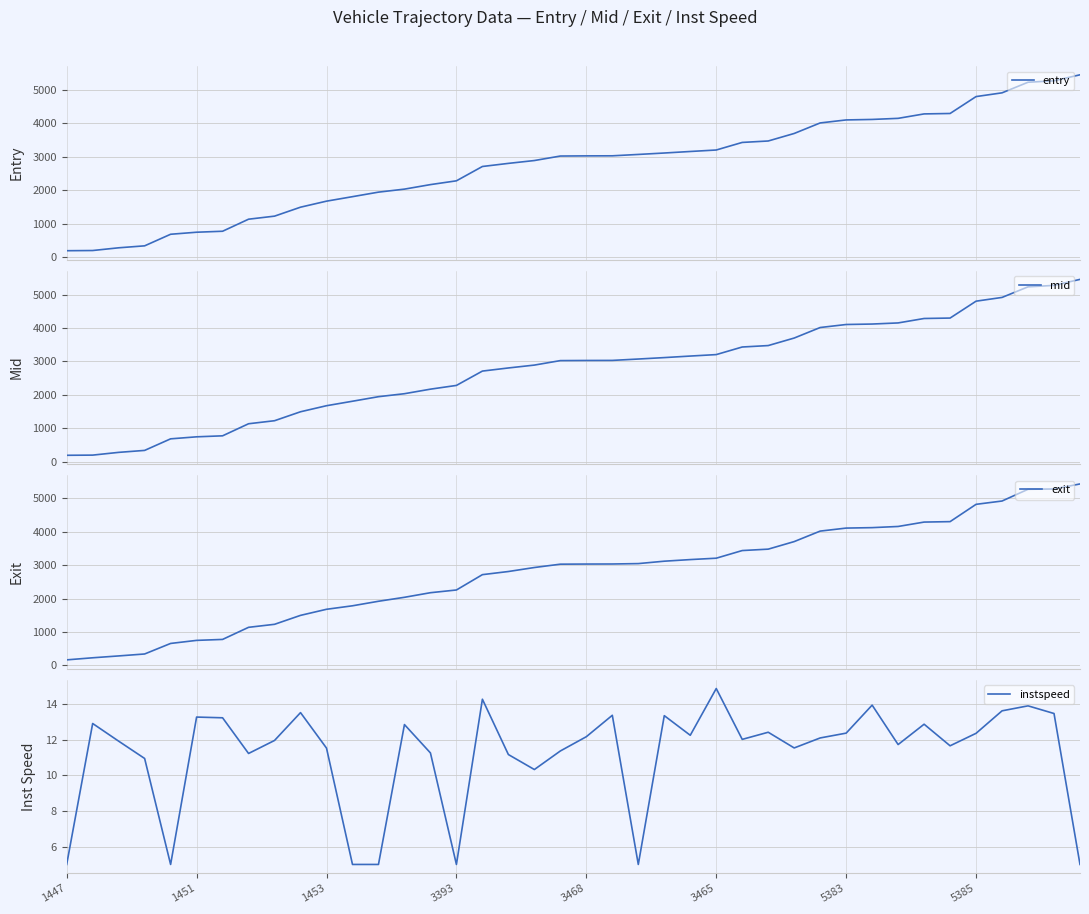

How many lines are shown in the chart?

4